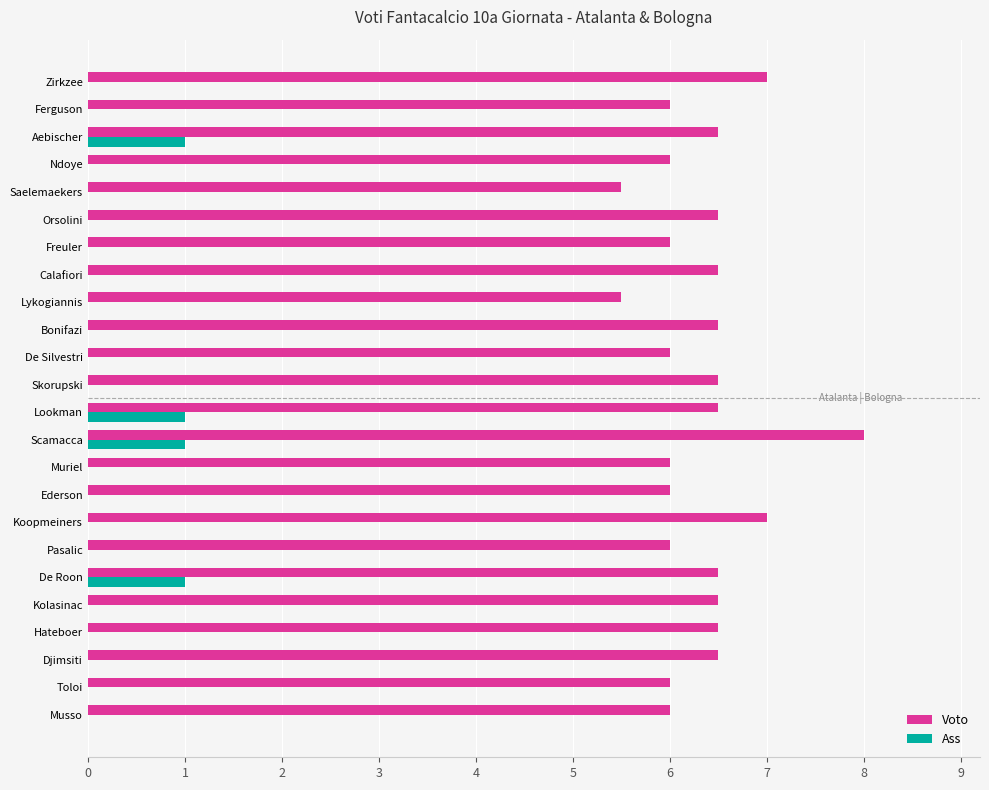

Count the number of categories in the chart.

24